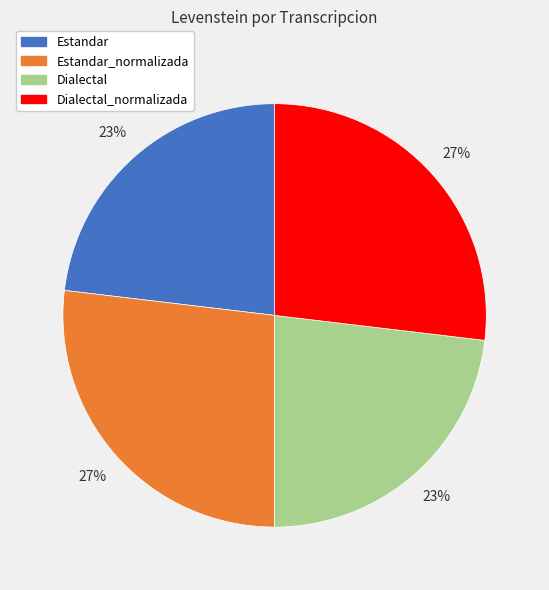

True or false: Estandar accounts for 23% of the total.

True